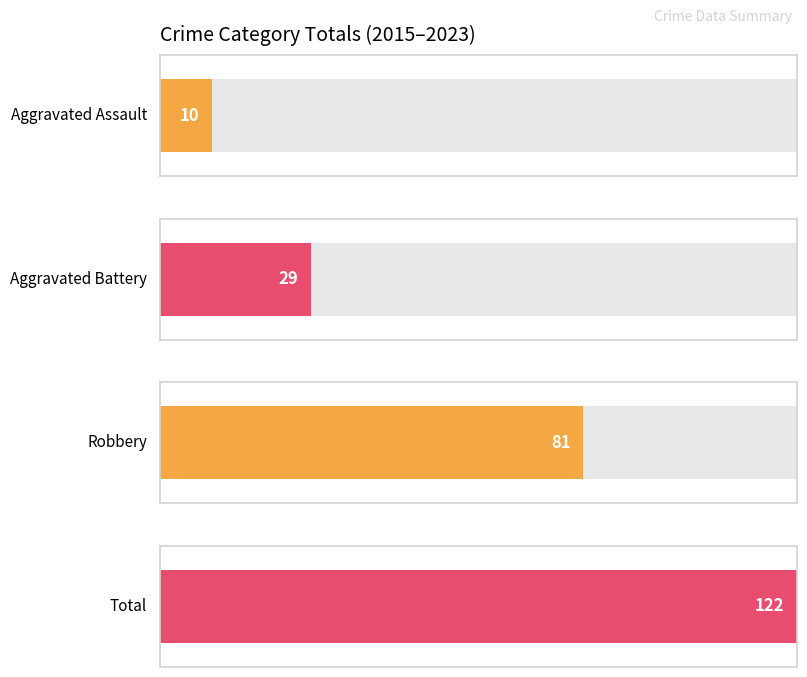

At how many categories does at least one series exceed 18?

2